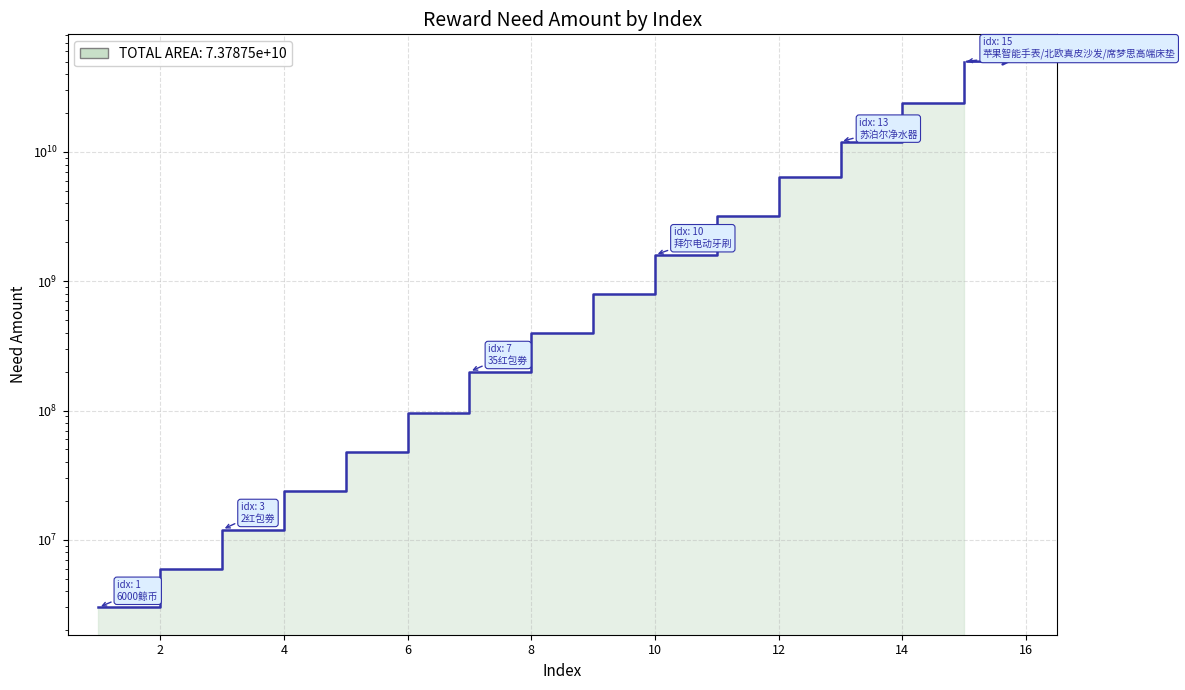

Between 9 and 8, which is larger?

9